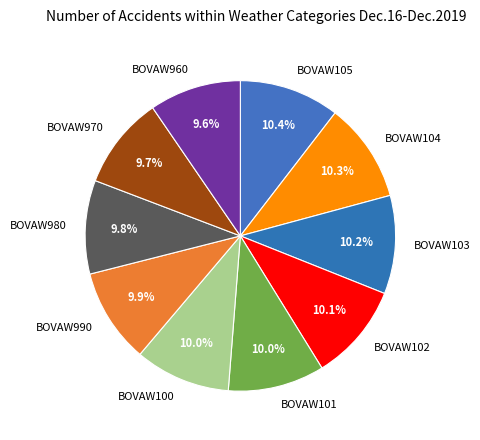

Approximately how many times larger is the value at BOVAW104 compared to BOVAW970?

1.1